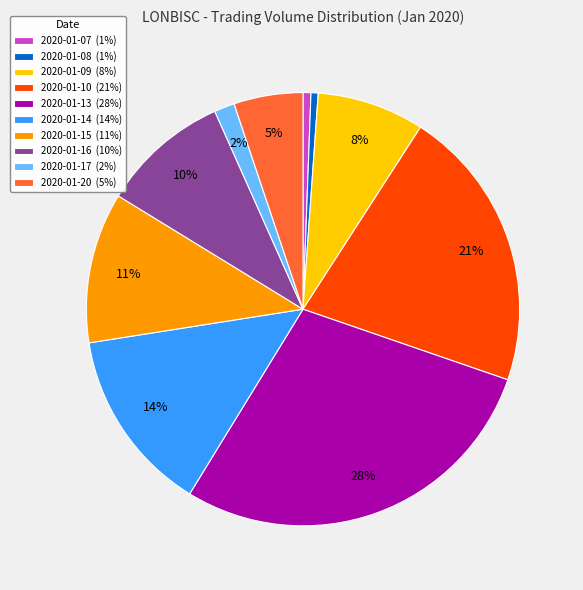

To the nearest percent, what is the average slice percentage?

10%